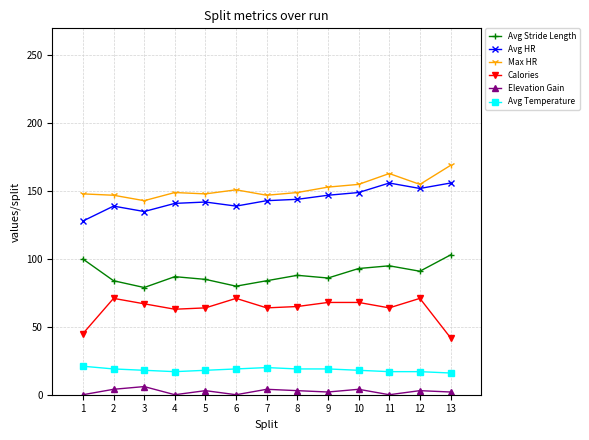

How many distinct data groups are displayed?

6